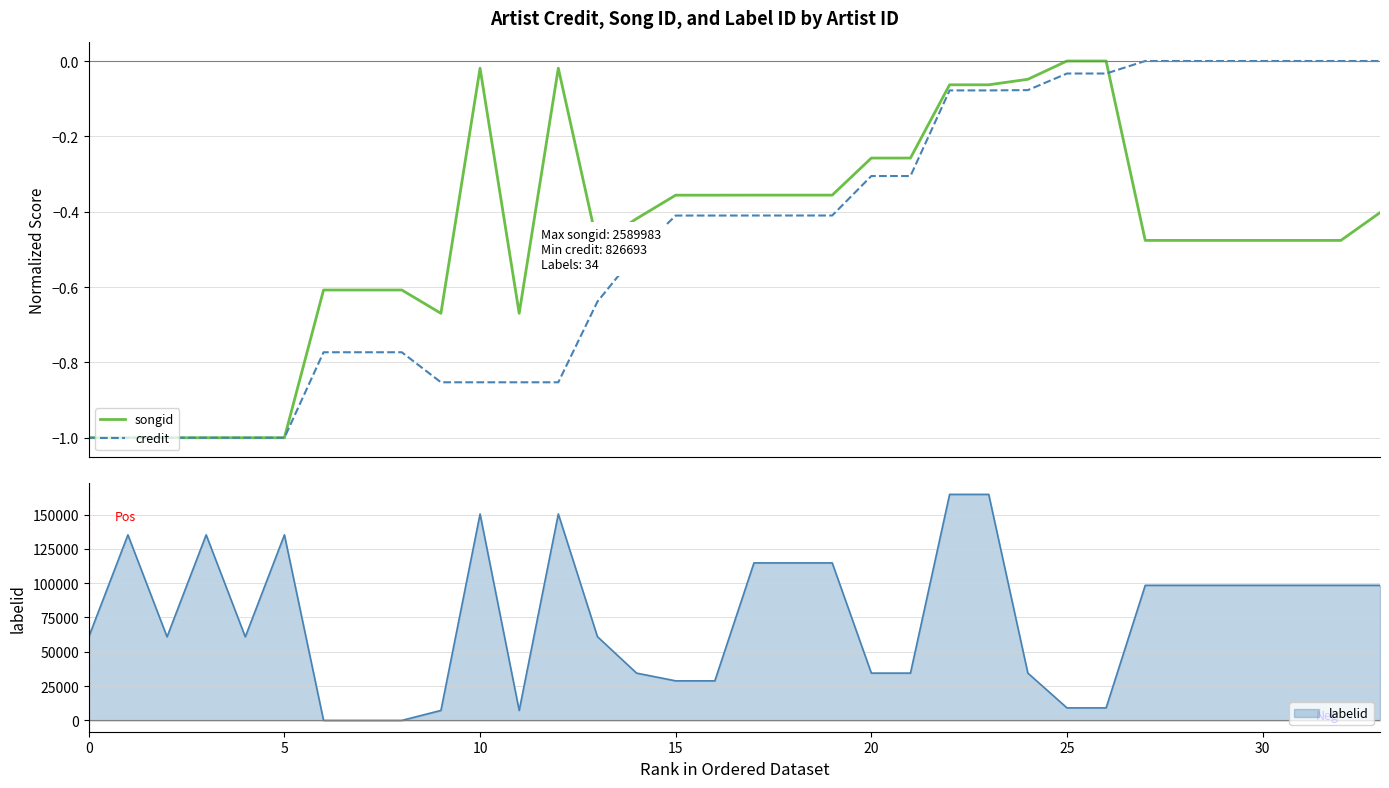

Which series has the largest range (max minus min)?

songid